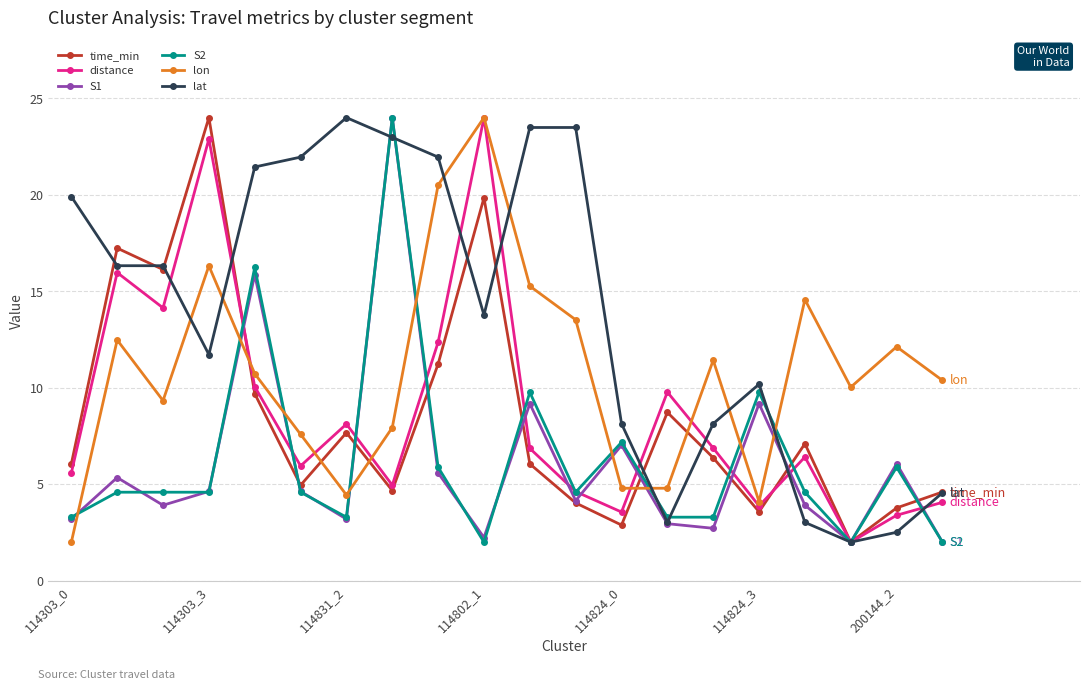

What is the value of the time_min point at the 18th from the left?

2.0